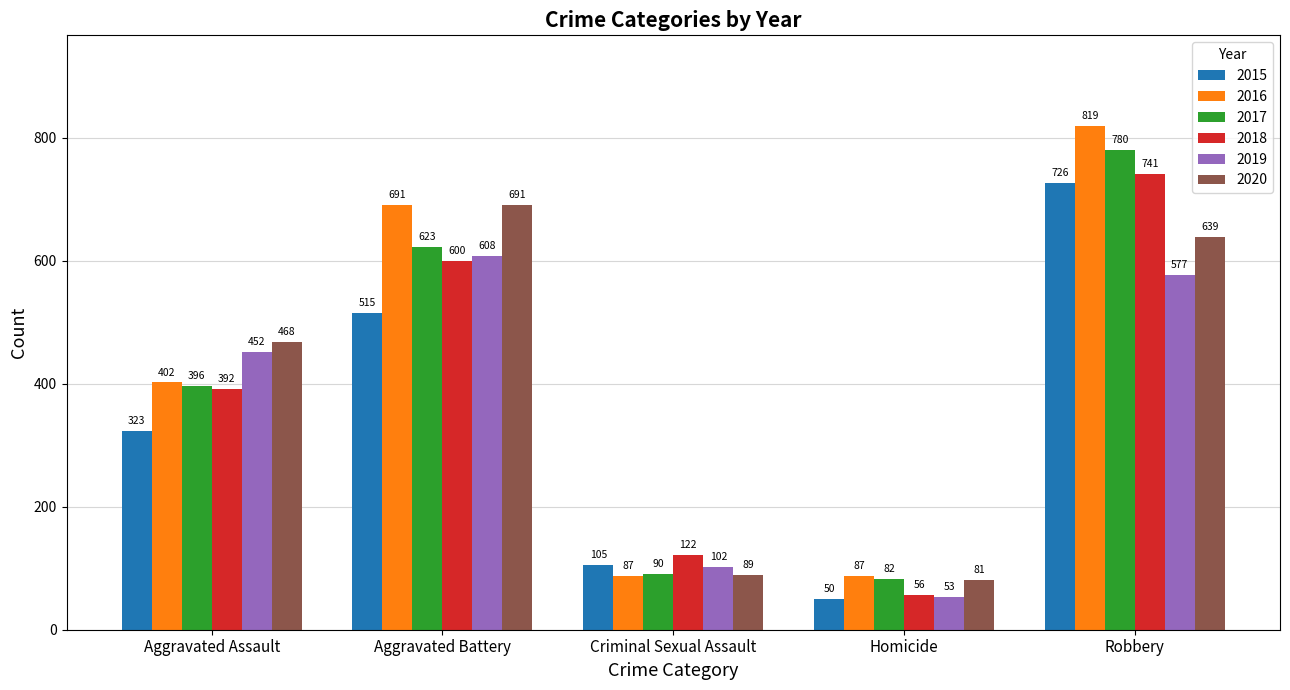

What position from the left is Criminal Sexual Assault?

3